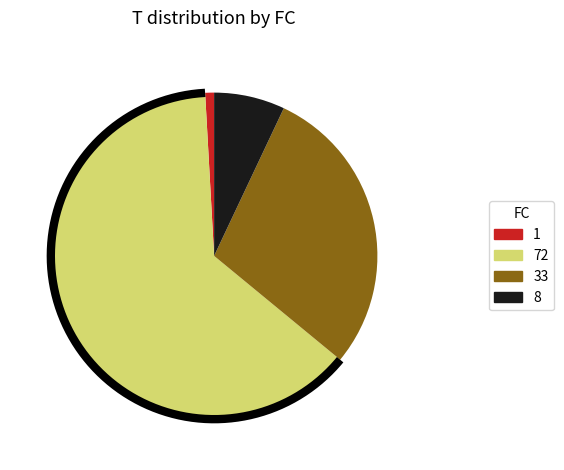

To the nearest percent, what is the difference between the 33 and 8 slice percentages?

22%